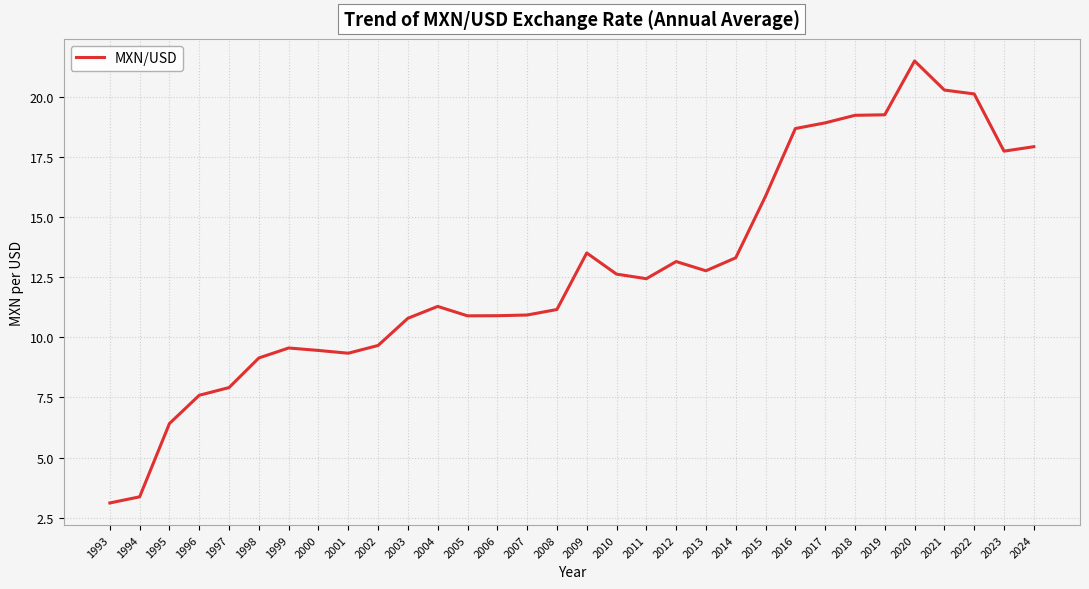

What is the change in value from 2001 to 2023?

+8.4